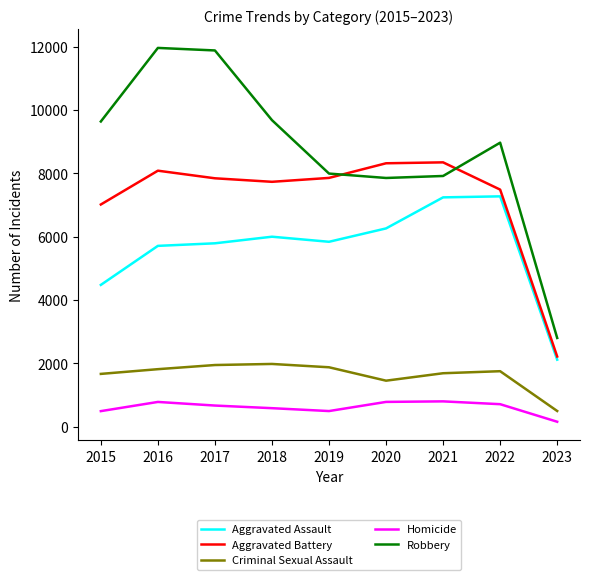

At 2021, list the series in order from largest to smallest.

Aggravated Battery, Robbery, Aggravated Assault, Criminal Sexual Assault, Homicide